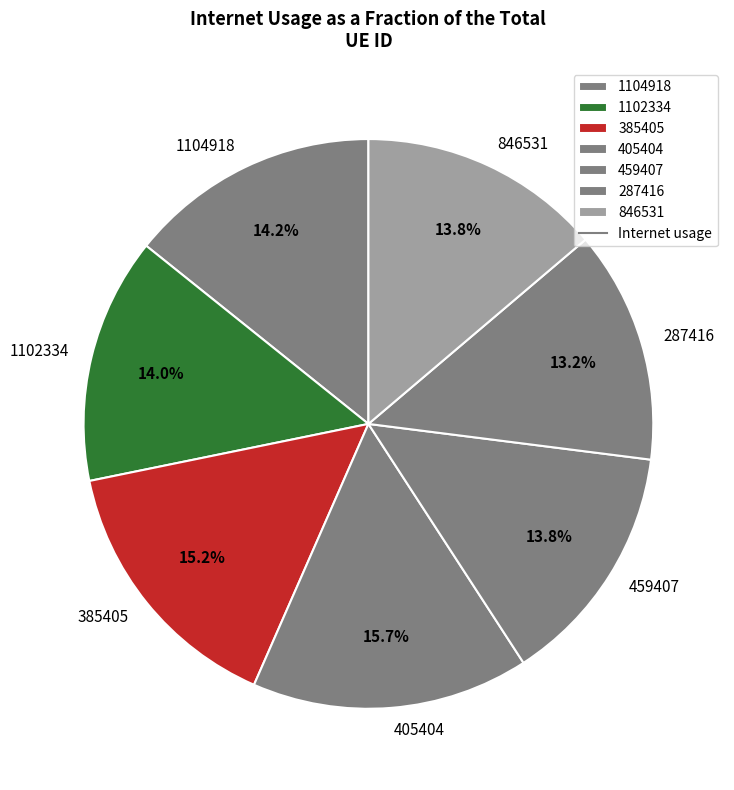

Which slice is the largest?

405404